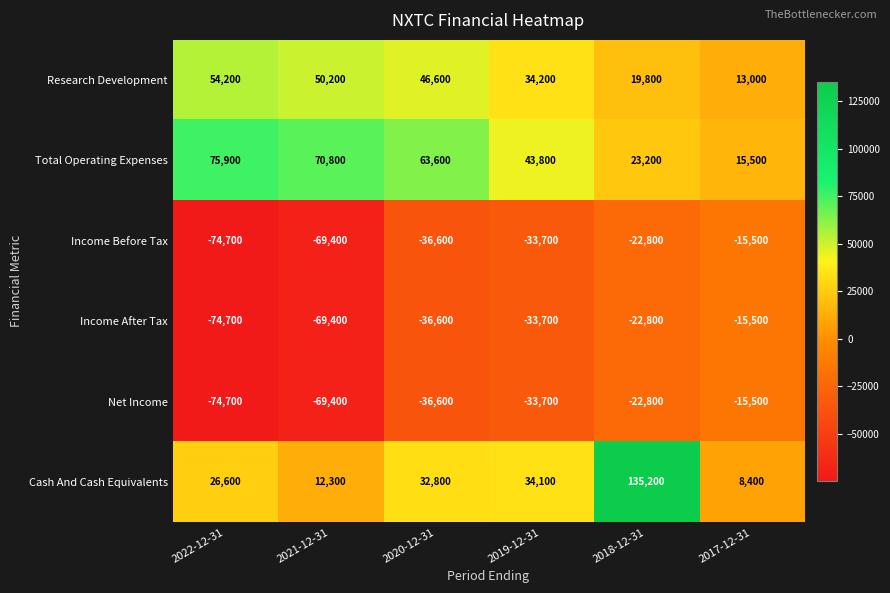

What is the difference between the Income After Tax values at 2022-12-31 and 2020-12-31?

38100